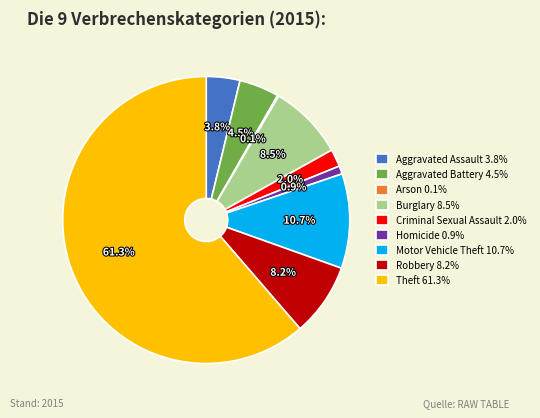

Does Aggravated Battery represent more than half of the total?

No